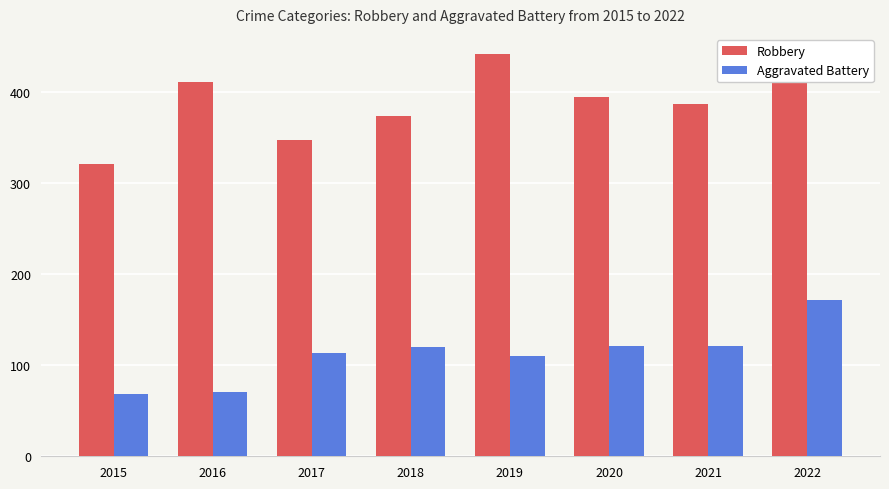

Which series changed the most between 2015 and 2022?

Robbery